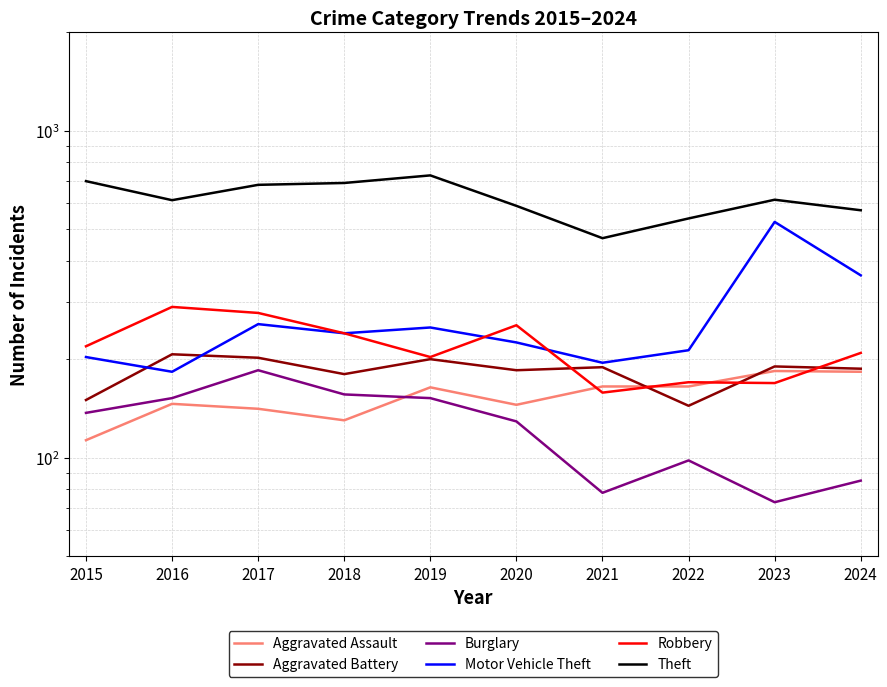

At 2016, list the series in order from smallest to largest.

Aggravated Assault, Burglary, Motor Vehicle Theft, Aggravated Battery, Robbery, Theft